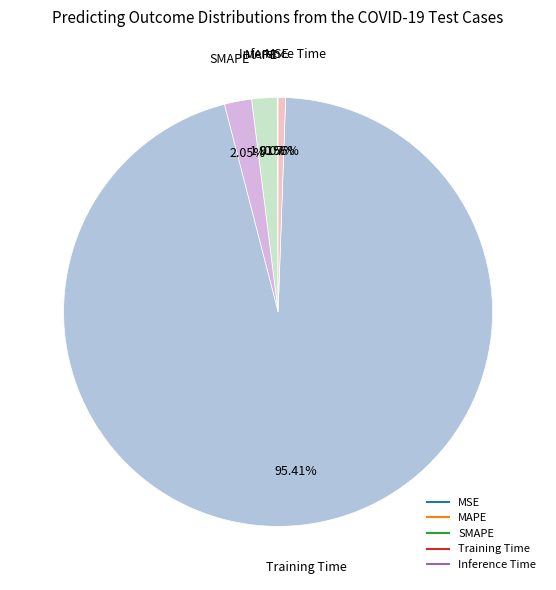

Is there a majority slice in this chart?

Yes